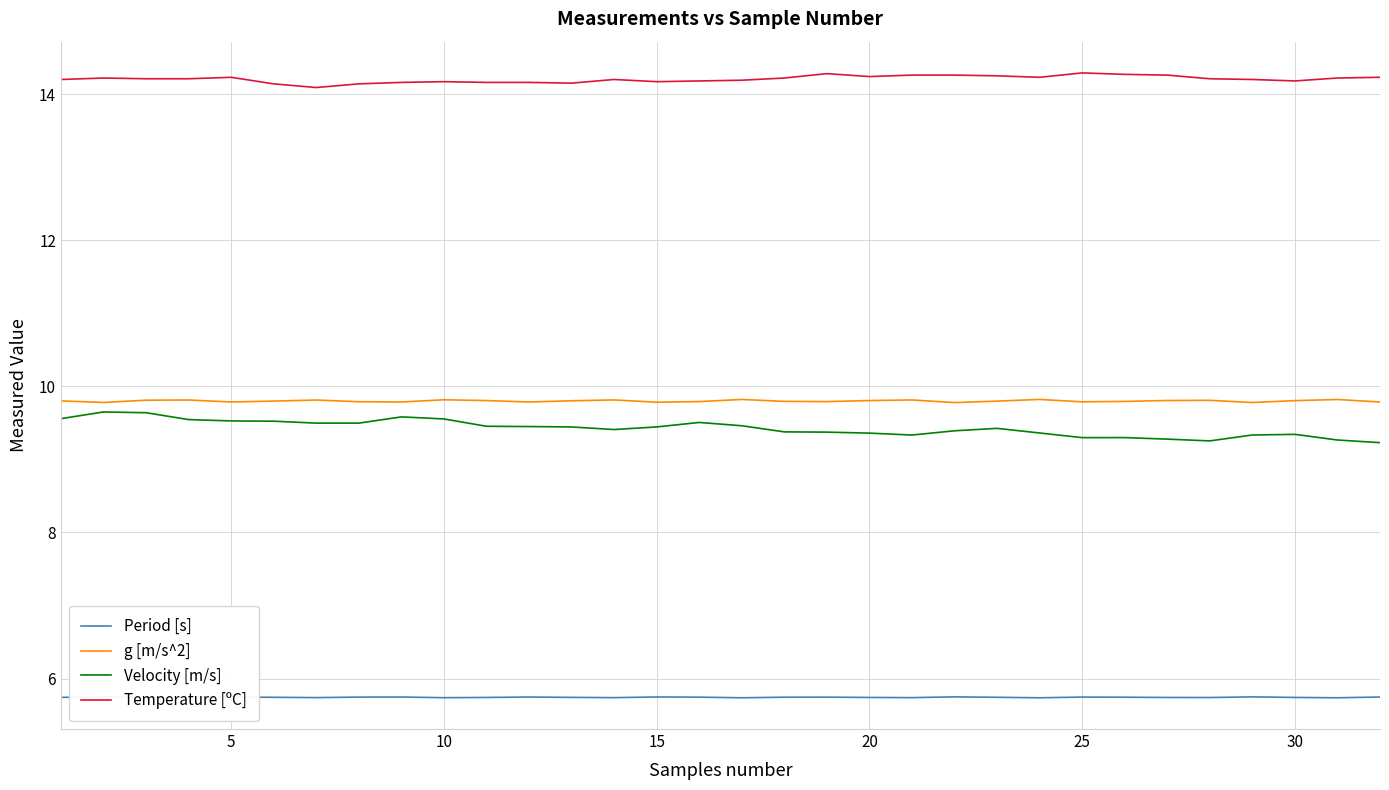

Which series has the largest total across all categories?

Temperature [ºC]